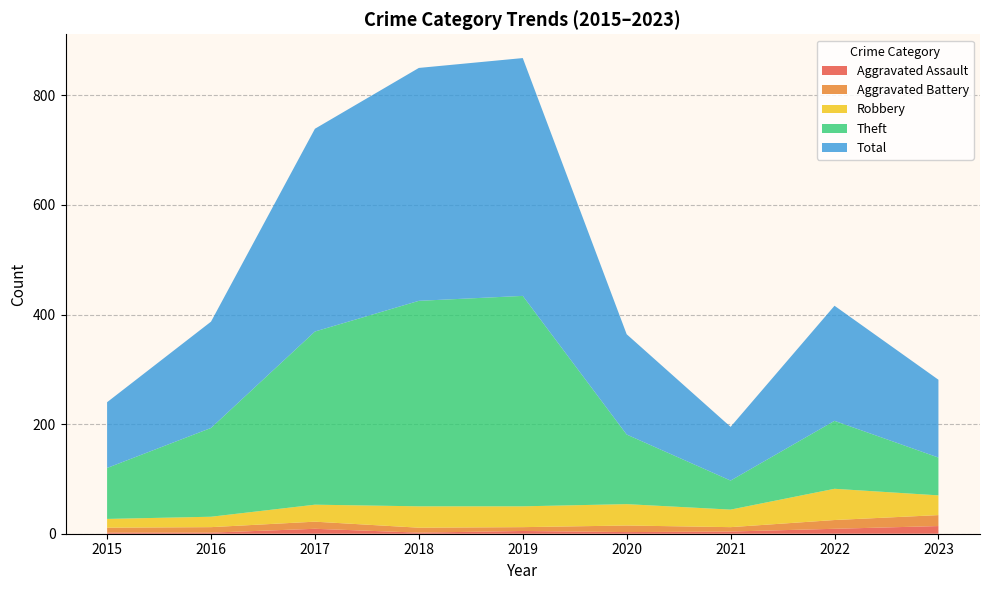

Reading left to right, extract all data points from this chart.

Aggravated Assault: 2015=2	2016=2	2017=9	2018=2	2019=5	2020=3	2021=4	2022=9	2023=14
Aggravated Battery: 2015=9	2016=10	2017=13	2018=9	2019=7	2020=12	2021=8	2022=16	2023=20
Robbery: 2015=16	2016=19	2017=31	2018=39	2019=38	2020=39	2021=32	2022=57	2023=36
Theft: 2015=93	2016=162	2017=316	2018=375	2019=384	2020=127	2021=53	2022=124	2023=69
Total: 2015=120	2016=194	2017=370	2018=425	2019=434	2020=183	2021=98	2022=210	2023=142